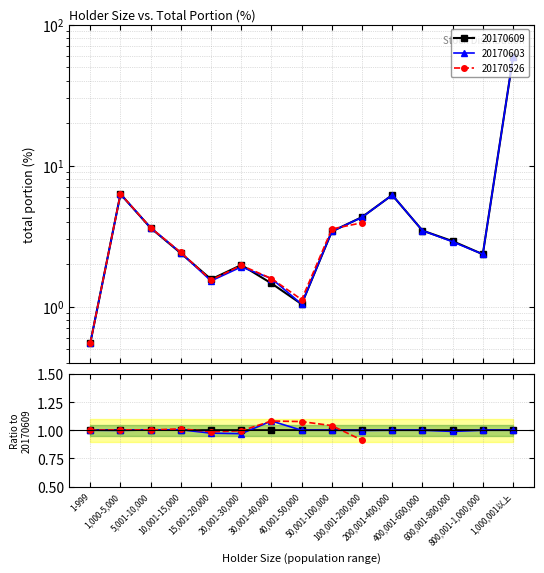

How many intersections are there between 20170603 and 20170609?

3